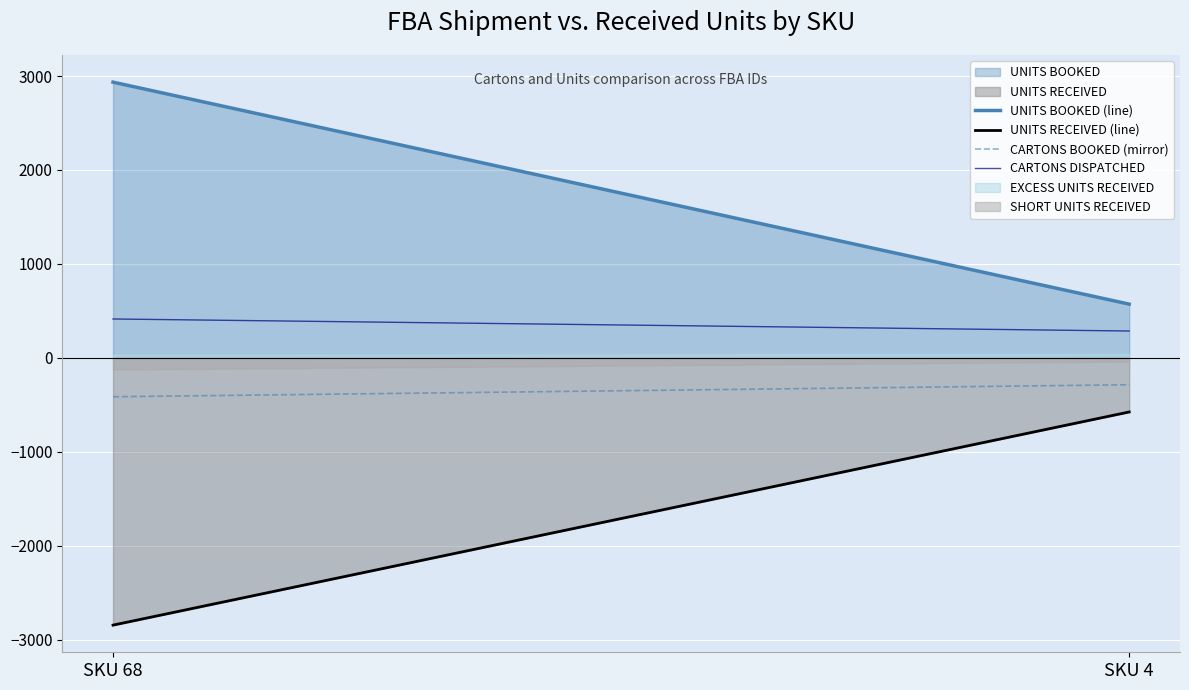

How many lines are shown in the chart?

4